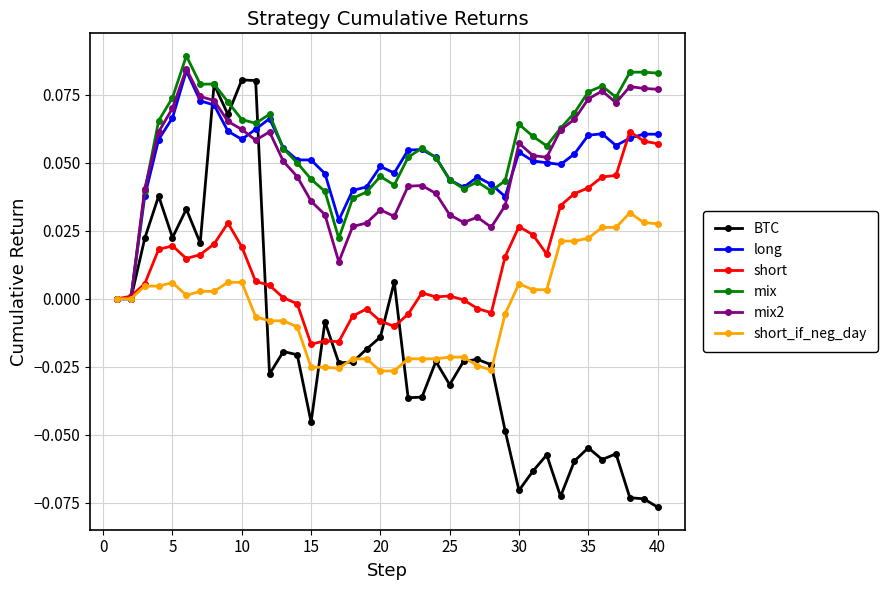

How many distinct data groups are displayed?

6